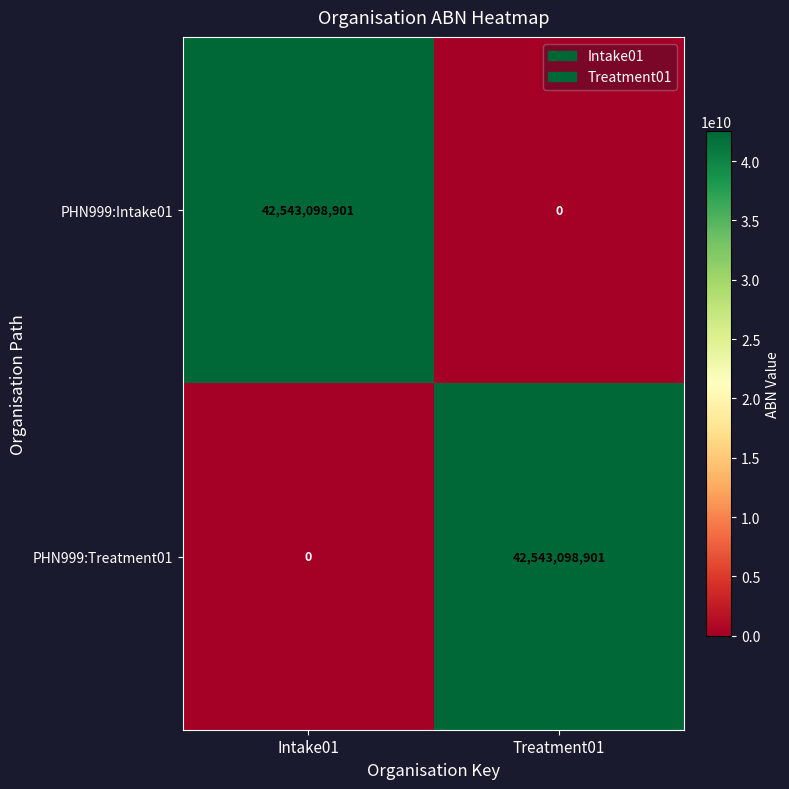

What is the total value across all series at Intake01?

42543098901